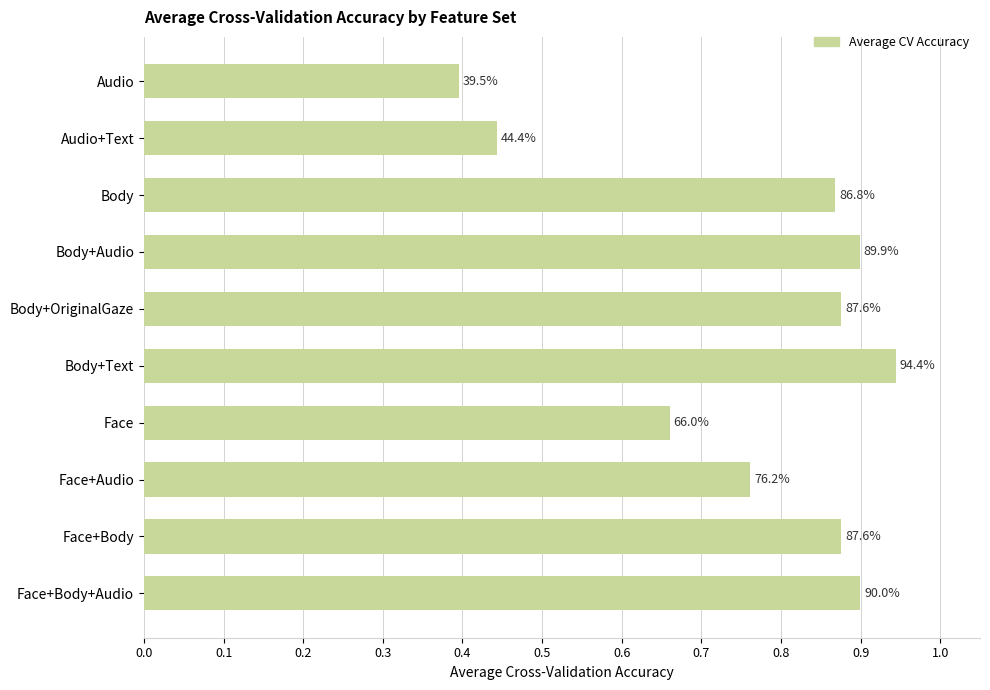

Does the chart contain any negative values?

No